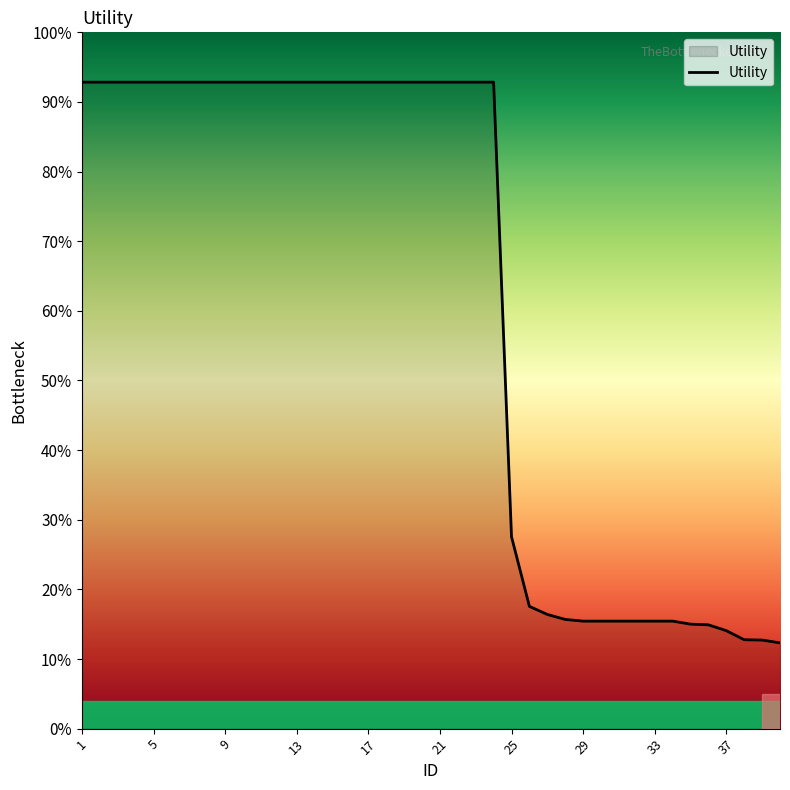

Does the chart have visible grid lines?

No